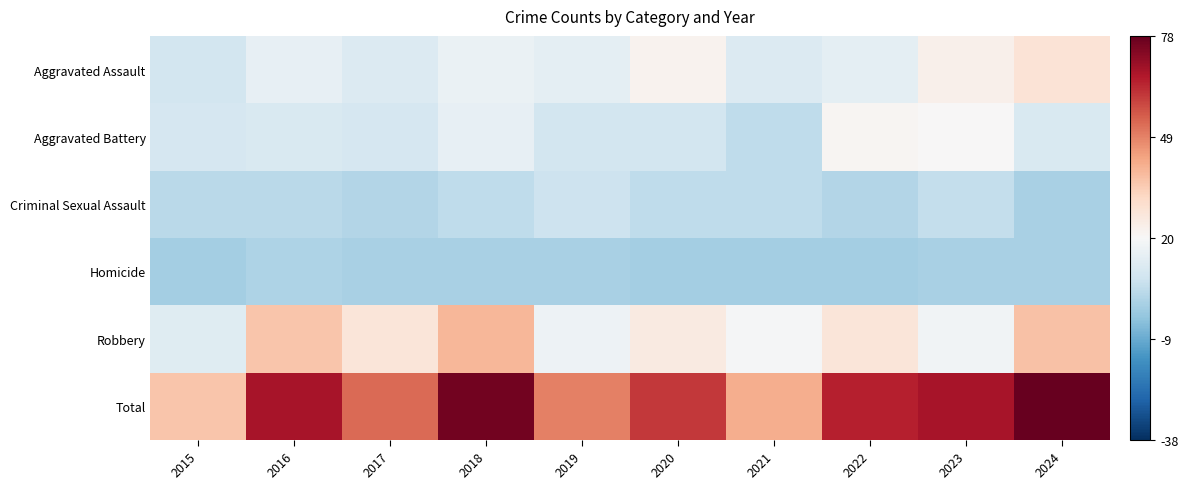

Which category has the highest value in the Homicide series?

2016